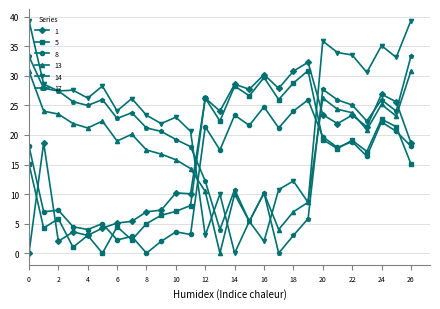

How many intersections are there between 5 and 17?

2